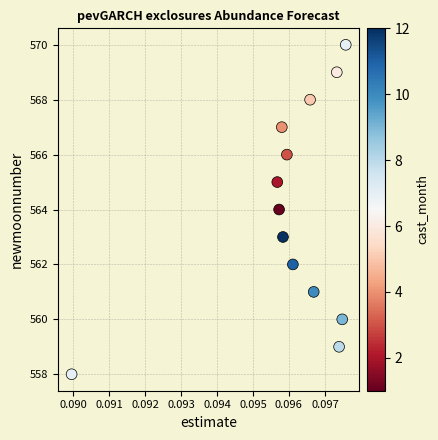

What is the range of Y values (max minus min)?

12